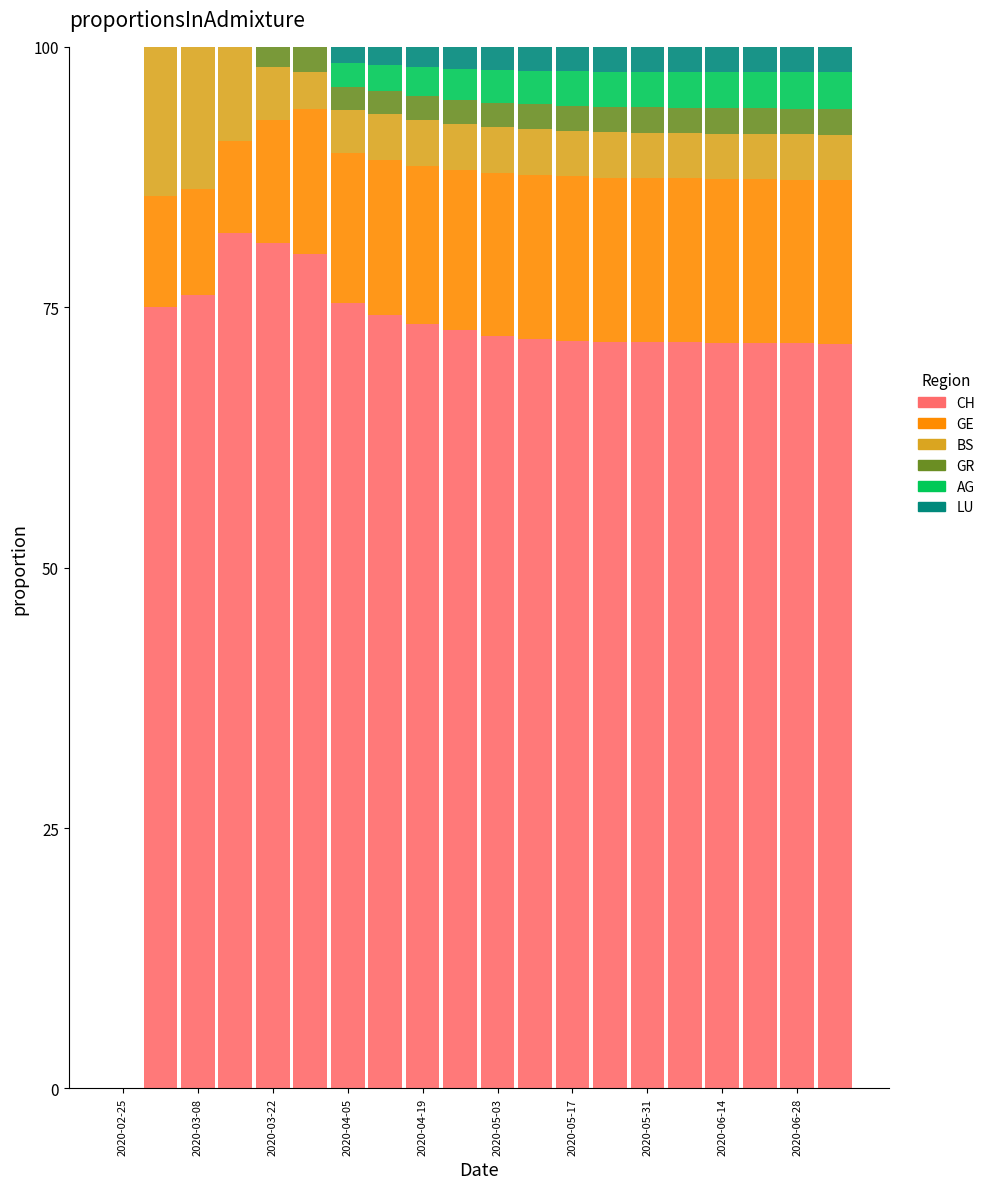

What is the highest value of the CH series?

82.2